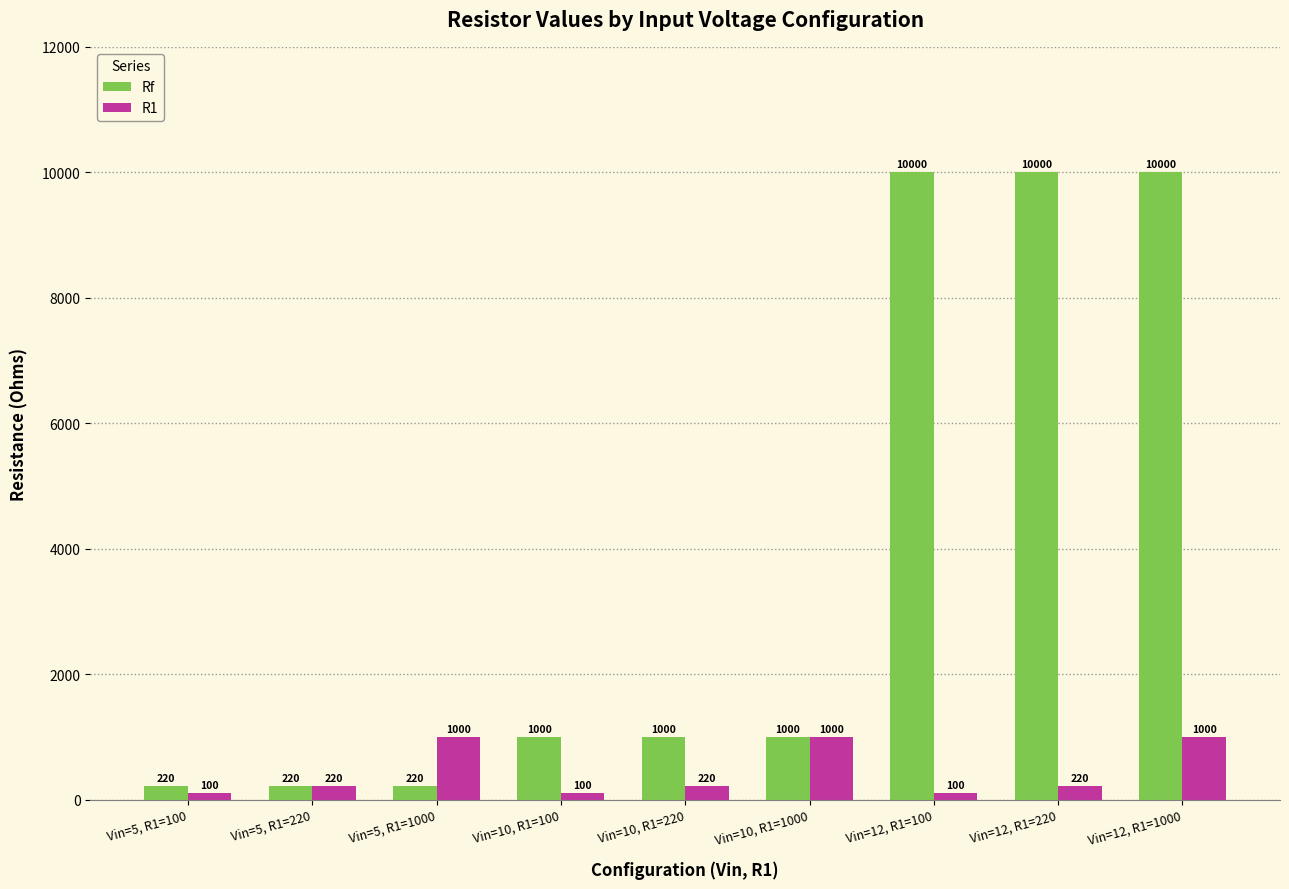

How many categories are shown in the chart?

9